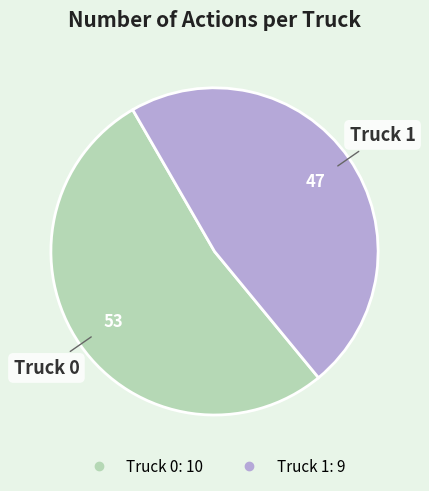

Which has a higher value, Truck 1 or Truck 0?

Truck 0